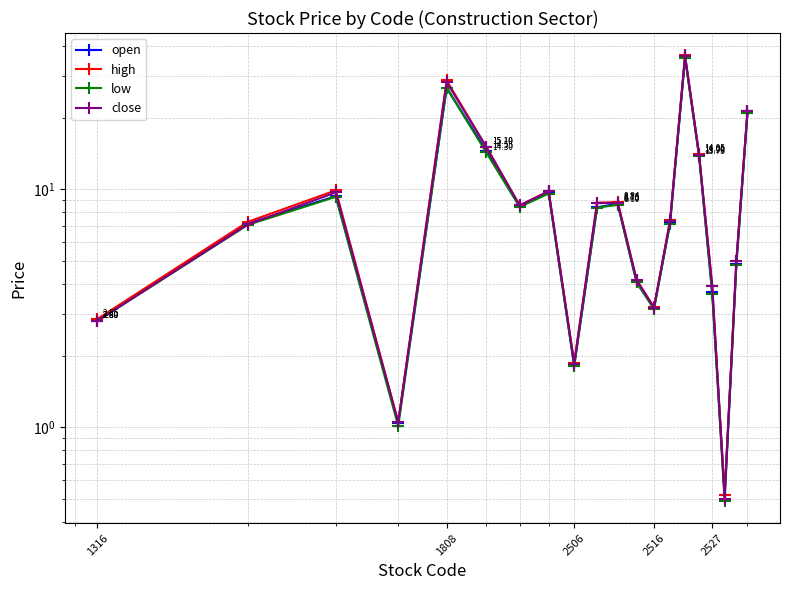

How many categories are shown in the chart?

20